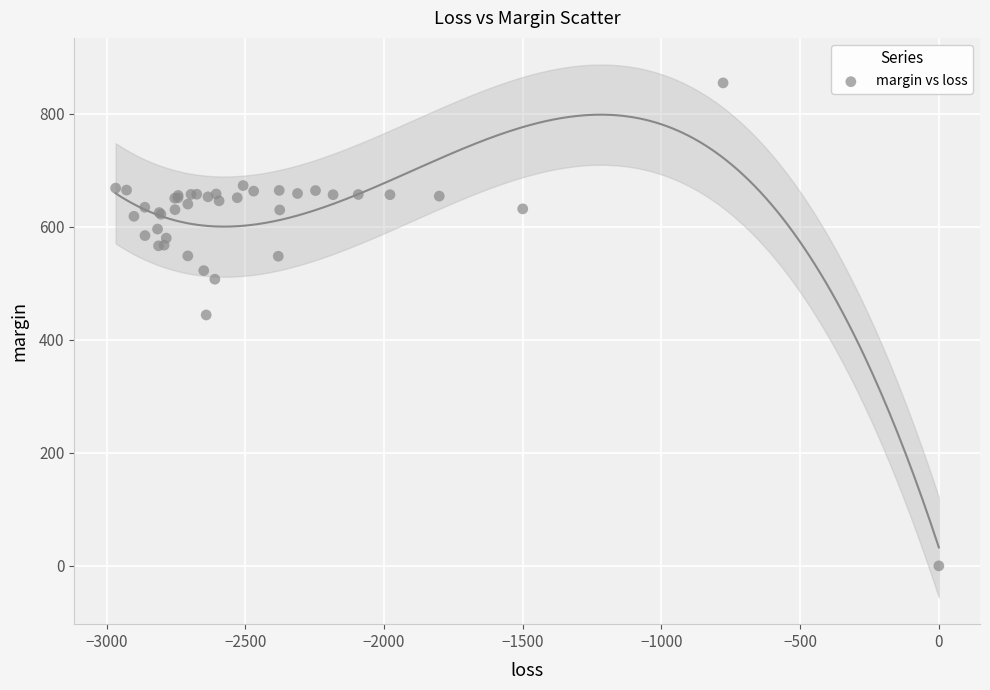

What Y value in the scatter plot is closest to 427?

444.0